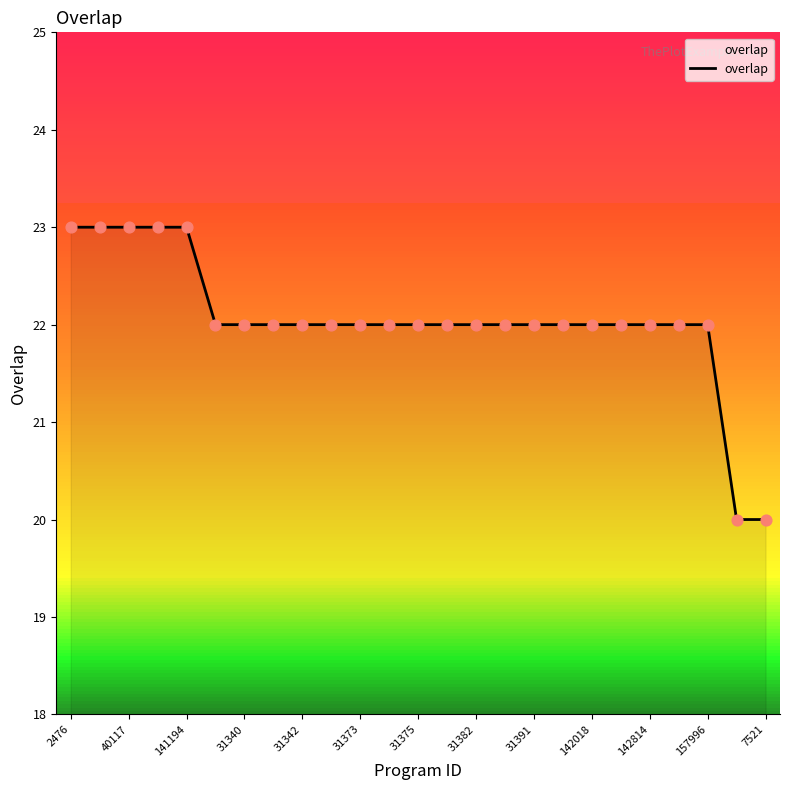

What is the difference between the maximum and minimum values?

3